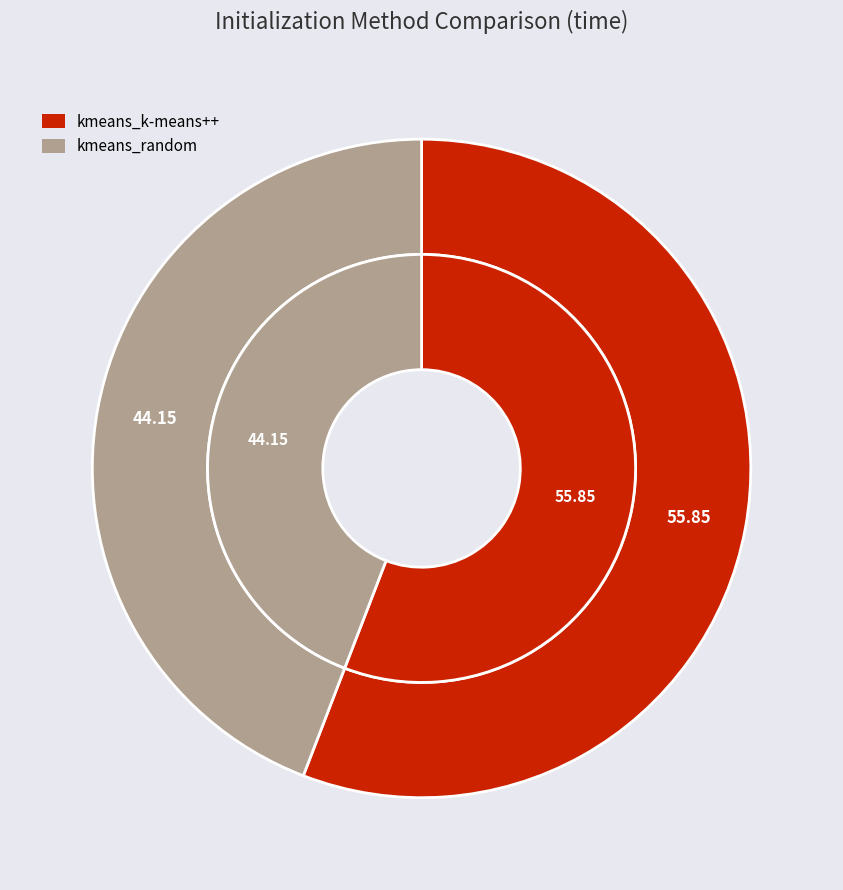

Between kmeans_k-means++ and kmeans_random, which is larger?

kmeans_k-means++